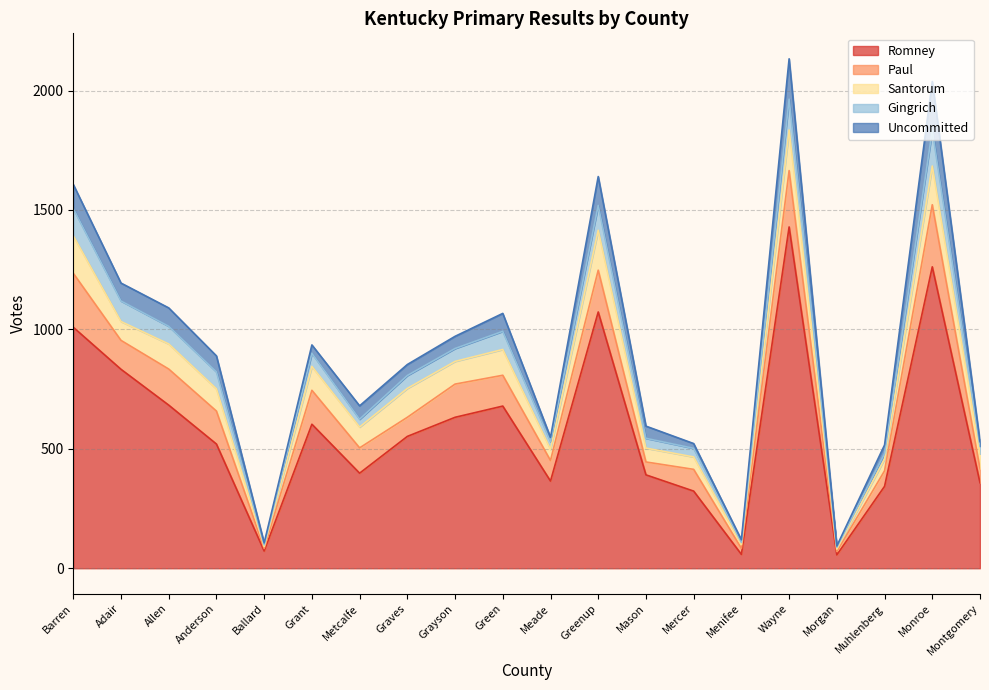

What are all the series names shown in the legend?

Romney, Paul, Santorum, Gingrich, Uncommitted